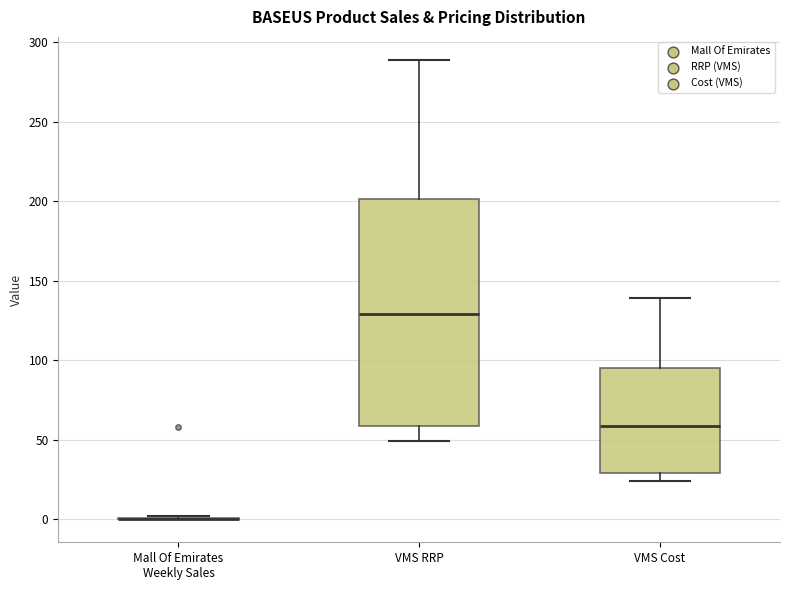

Reading left to right, transcribe this box plot: for each box, give where its median line is, the range the box spans, and where its two whiskers end, as read against the y-axis. The values are not printed on the chart, so give them approximately, as read against the axis.

Mall Of Emirates Weekly Sales: box collapsed to a line at 0, whiskers 0 to 0
VMS RRP: median 130, box 60 to 200, whiskers 50 to 290
VMS Cost: median 60, box 30 to 95, whiskers 25 to 140